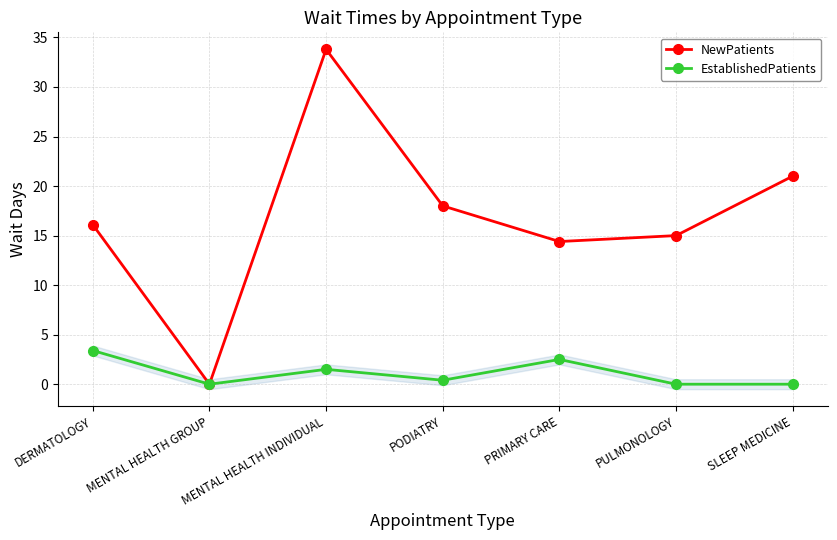

Between MENTAL HEALTH GROUP and SLEEP MEDICINE, which is larger?

SLEEP MEDICINE